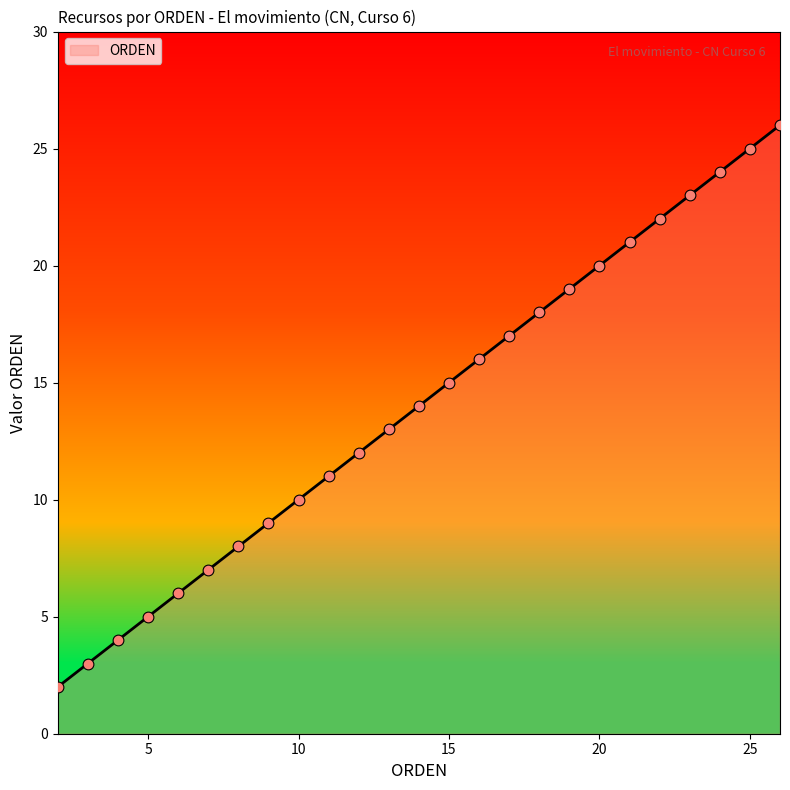

What is the difference between the maximum and minimum values?

24